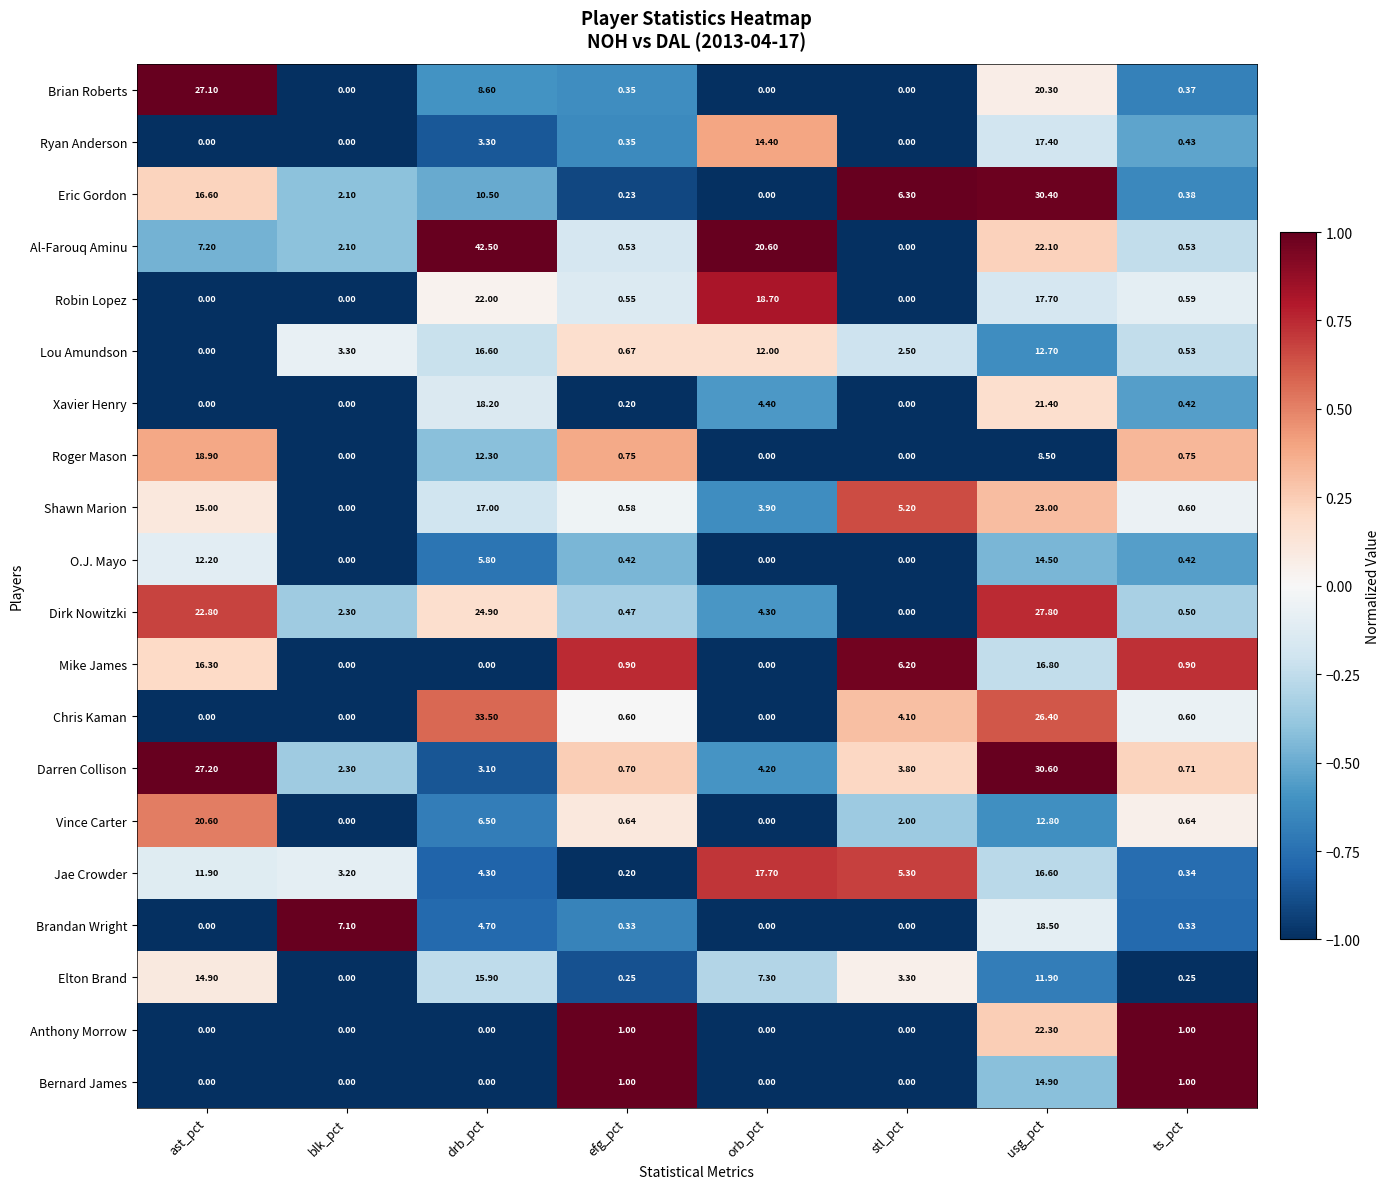

Which label corresponds to the largest value in the chart?

drb_pct